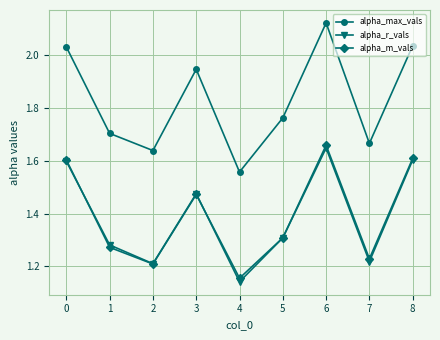

The value of alpha_m_vals at 2 is 1.2. True or false?

True